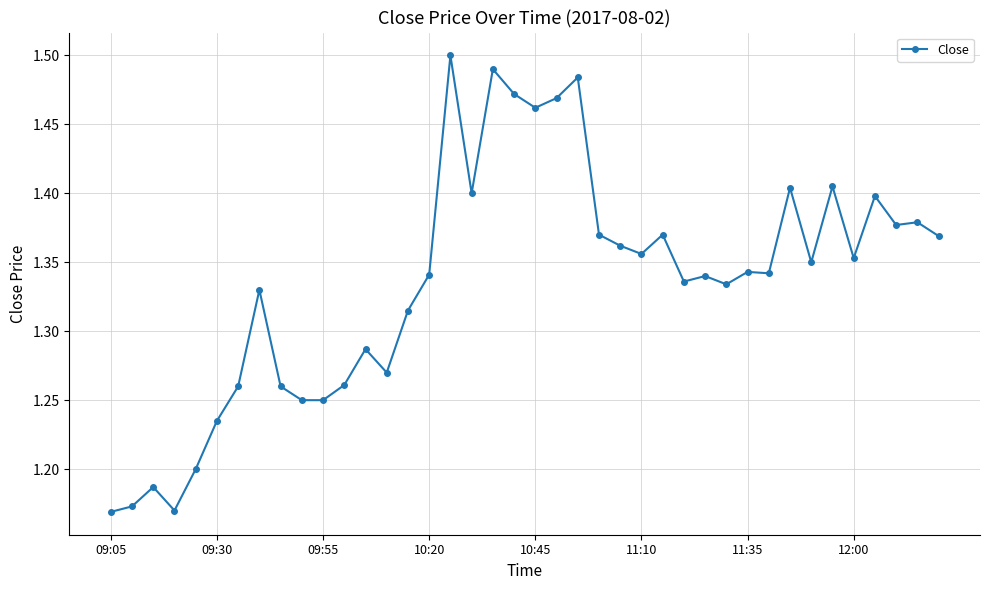

True or false: there are more than 0 points higher than both neighbors.

True